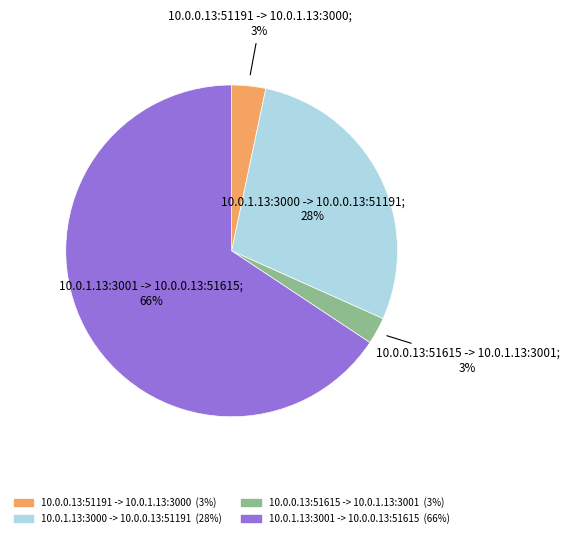

Is there any slice that represents more than half of the pie?

Yes